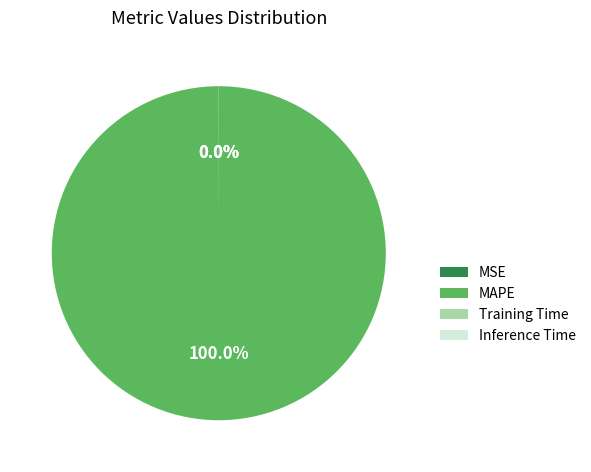

Which category has the biggest portion of the pie?

MAPE